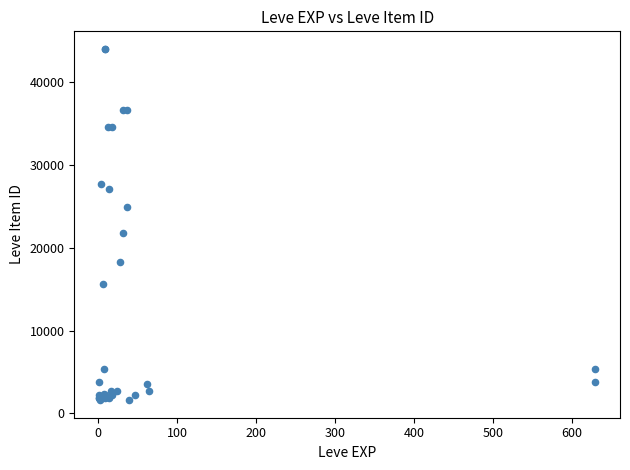

What Y value in the scatter plot is closest to 22813?

21833